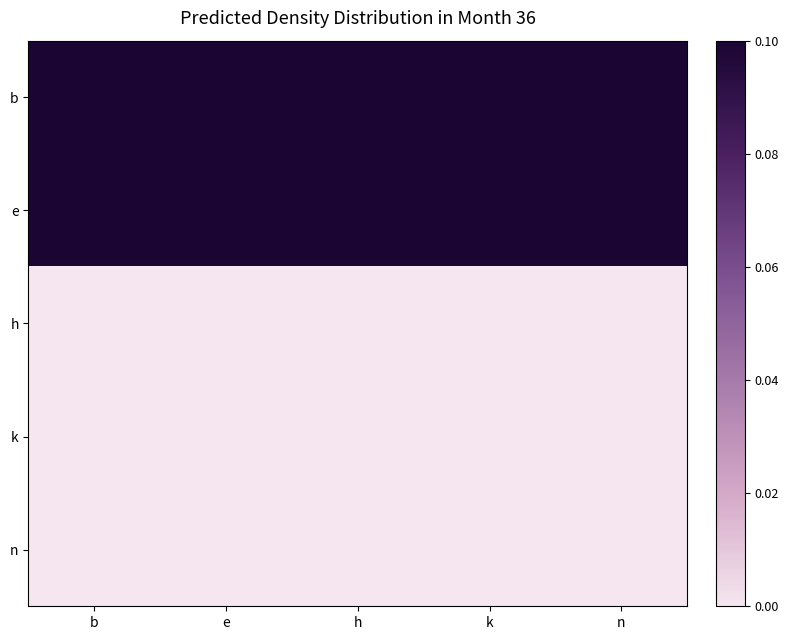

Reading right to left, what are all the values shown in this chart?

b: n=0.1	k=0.1	h=0.1	e=0.1	b=0.1
e: n=0.1	k=0.1	h=0.1	e=0.1	b=0.1
h: n=0.0	k=0.0	h=0.0	e=0.0	b=0.0
k: n=0.0	k=0.0	h=0.0	e=0.0	b=0.0
n: n=0.0	k=0.0	h=0.0	e=0.0	b=0.0